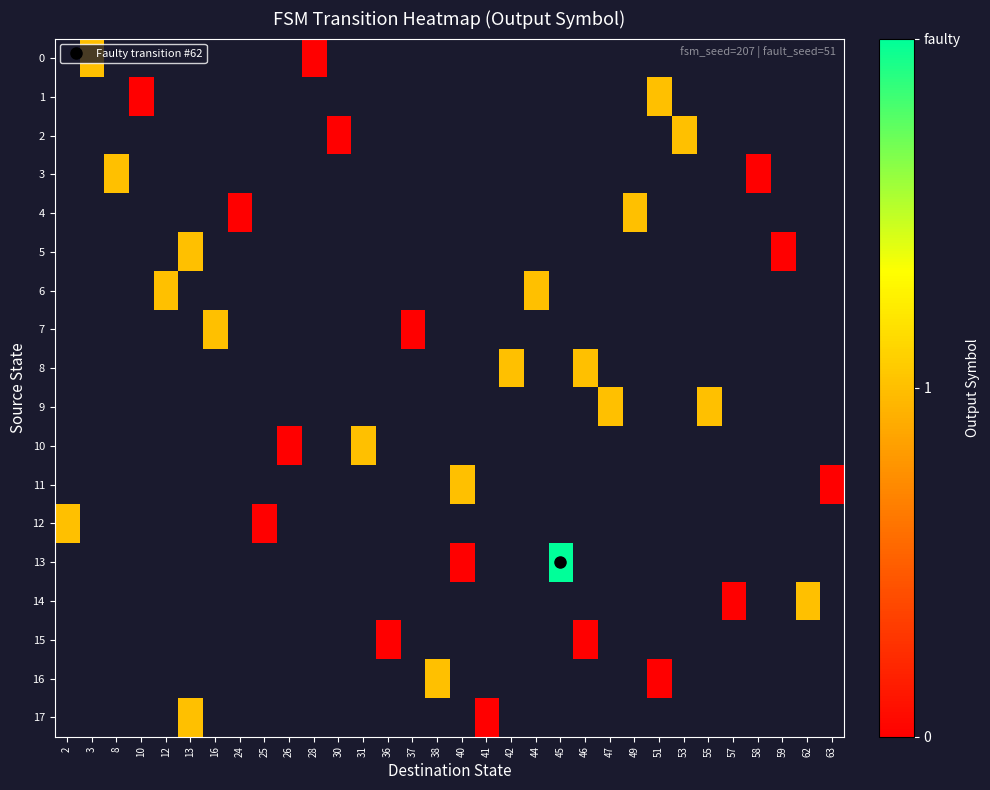

How many series are shown in this chart?

18